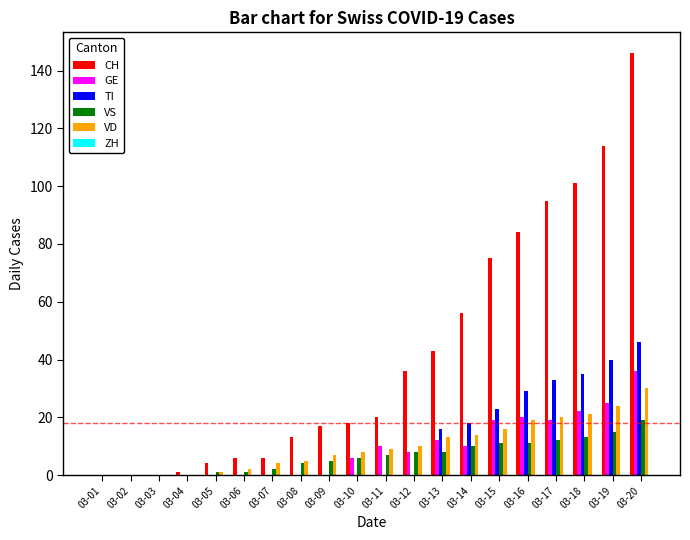

Which category has the highest value in the TI series?

03-20